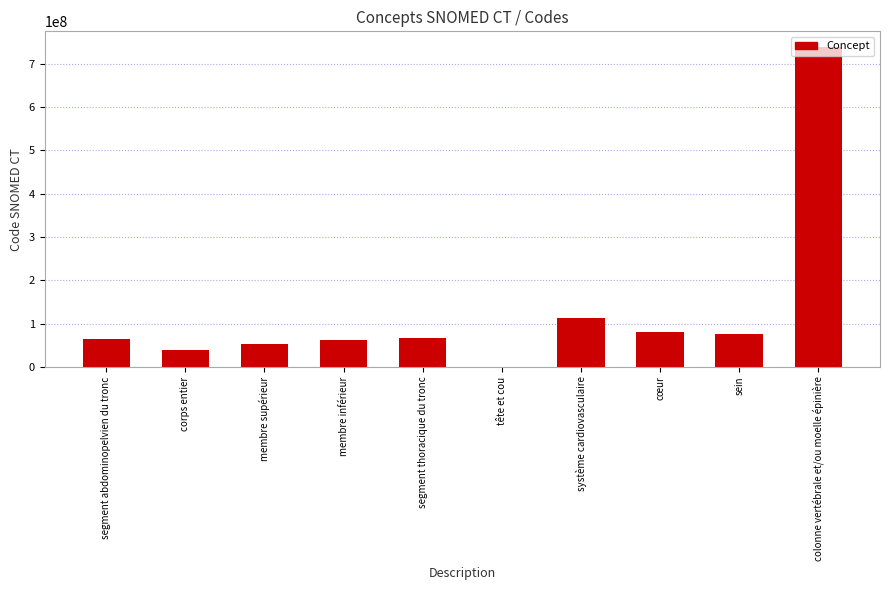

Where is the data nearest to the value 369167504?

système cardiovasculaire